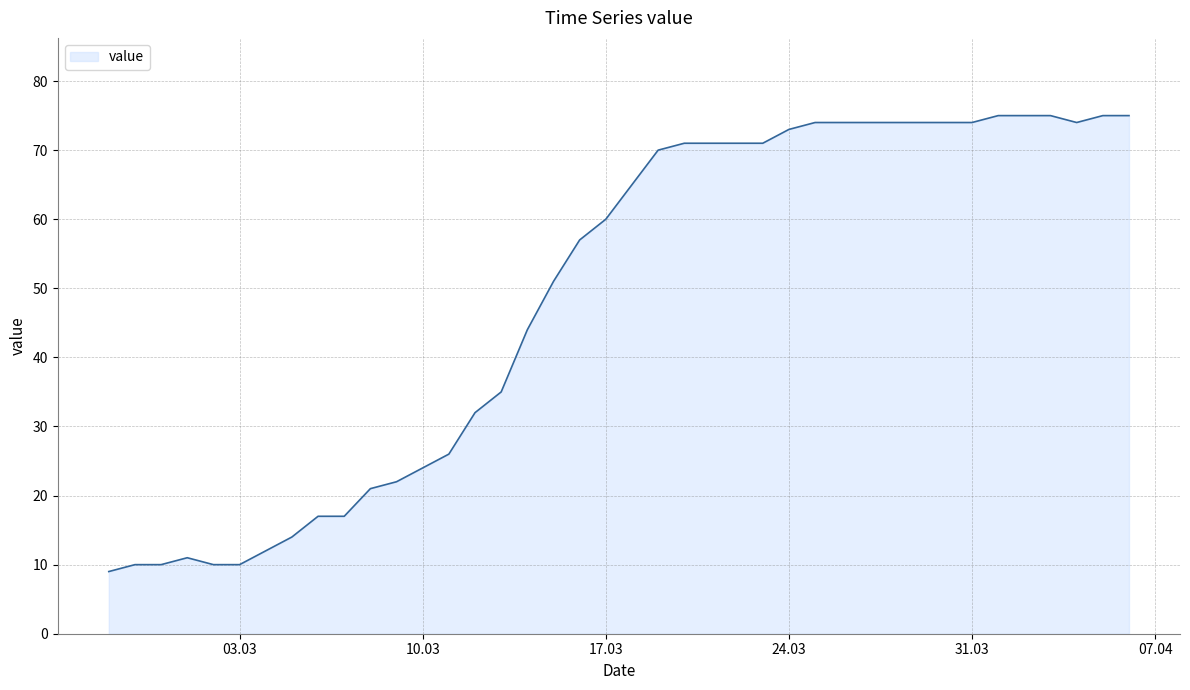

Reading right to left, extract all data points from this chart.

75	75	74	75	75	75	74	74	74	74	74	74	74	73	71	71	71	71	70	65	60	57	51	44	35	32	26	24	22	21	17	17	14	12	10	10	11	10	10	9